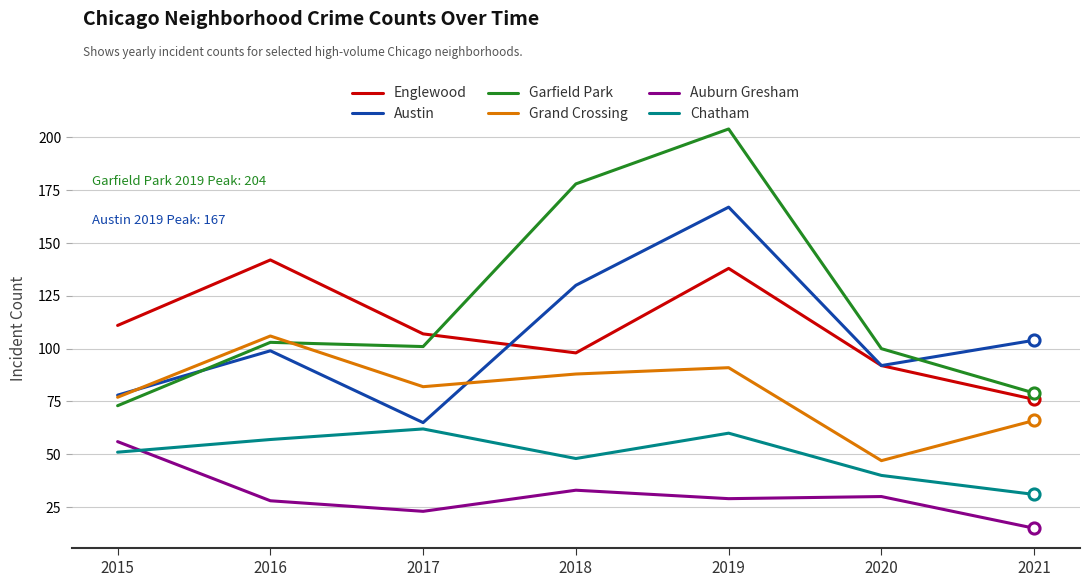

Where is Austin nearest to the value 116?

2021